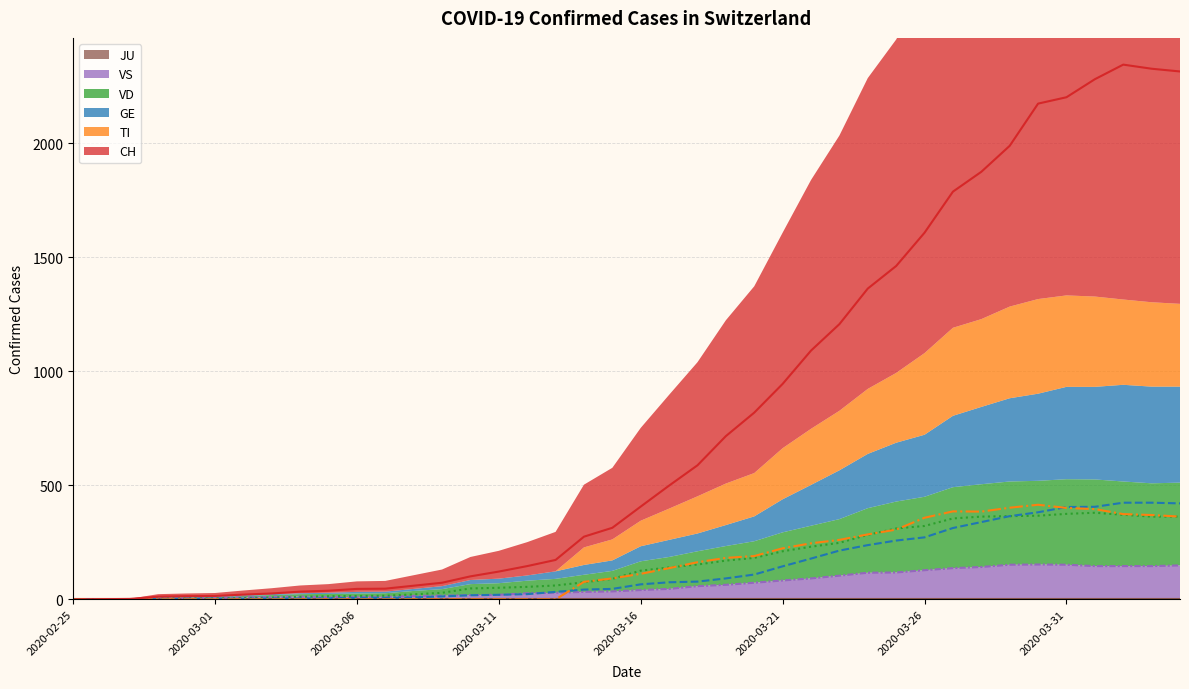

What is the average value of the VD series?

155